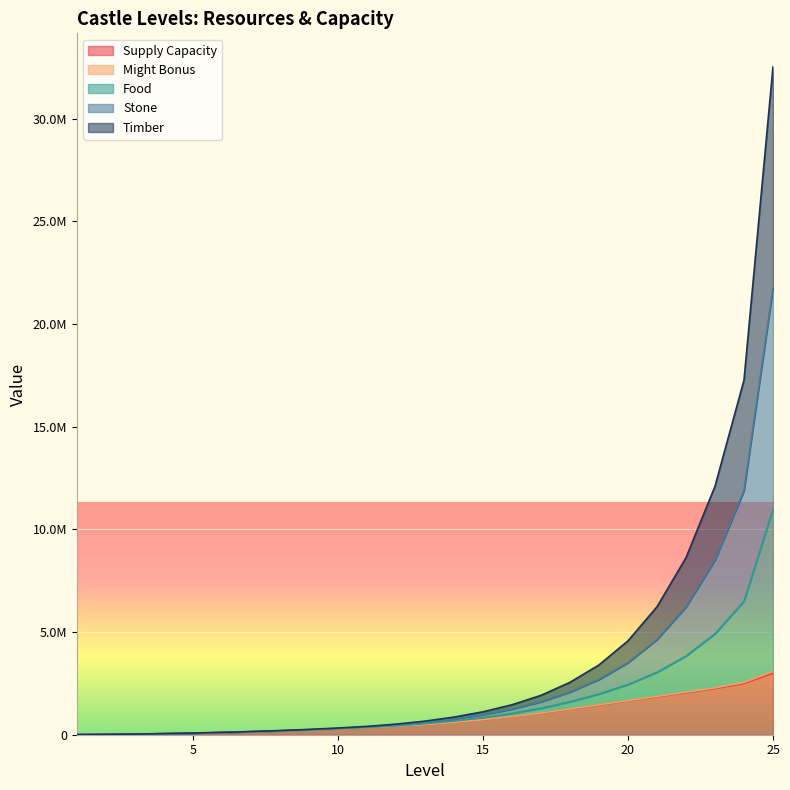

True or false: Supply Capacity and Food intersect in this chart.

False